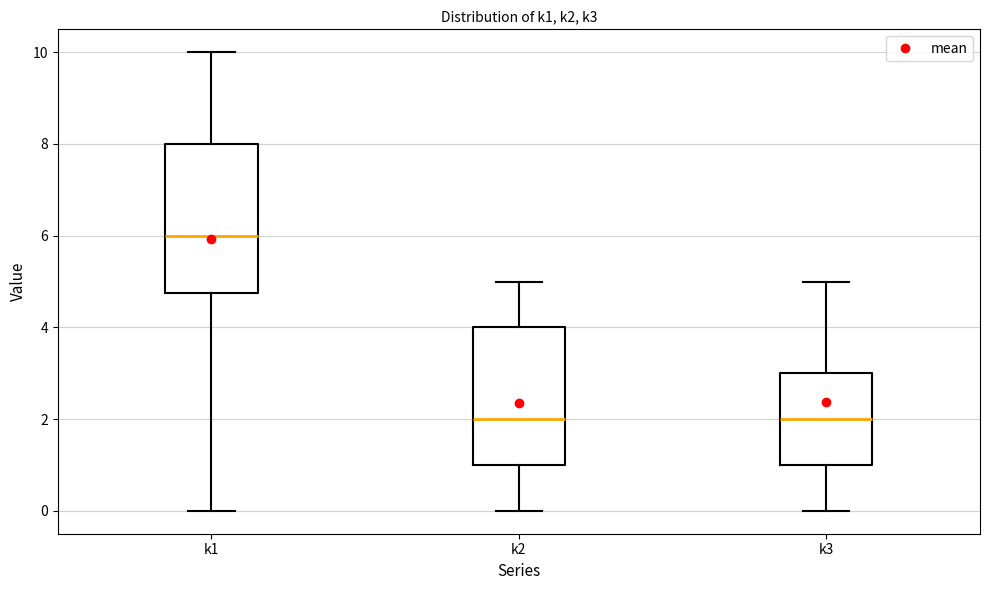

Comparing the boxes themselves (not the whiskers), which one is the tallest?

k1